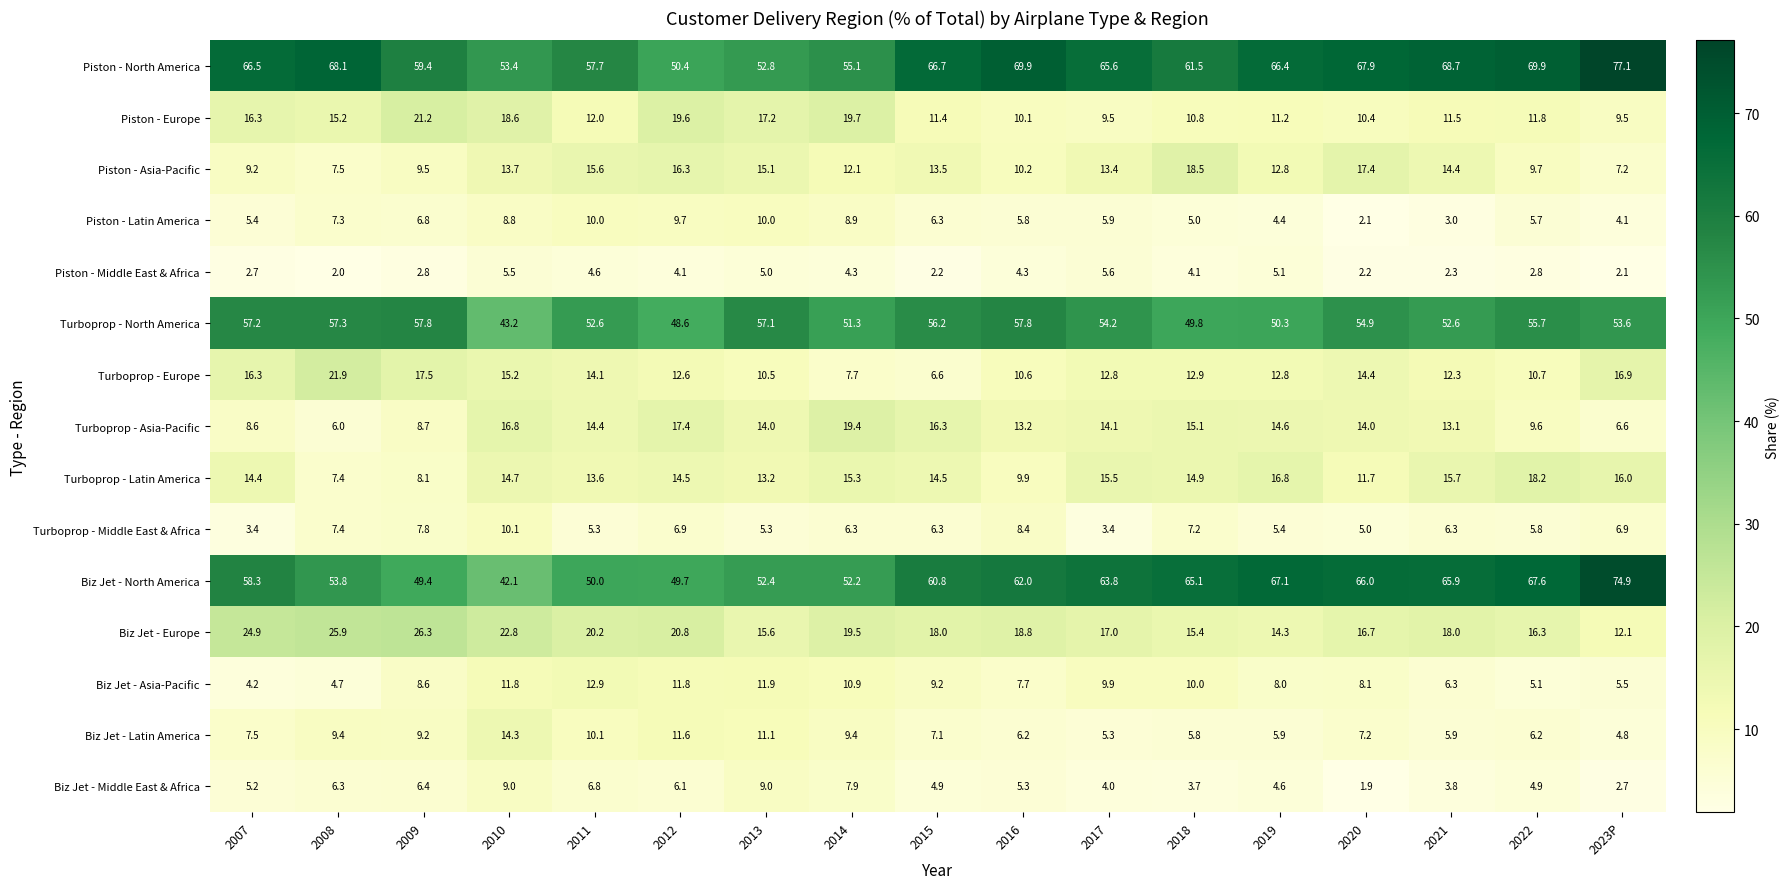

Is it true that Biz Jet - North America equals 16.2 at 2009?

False